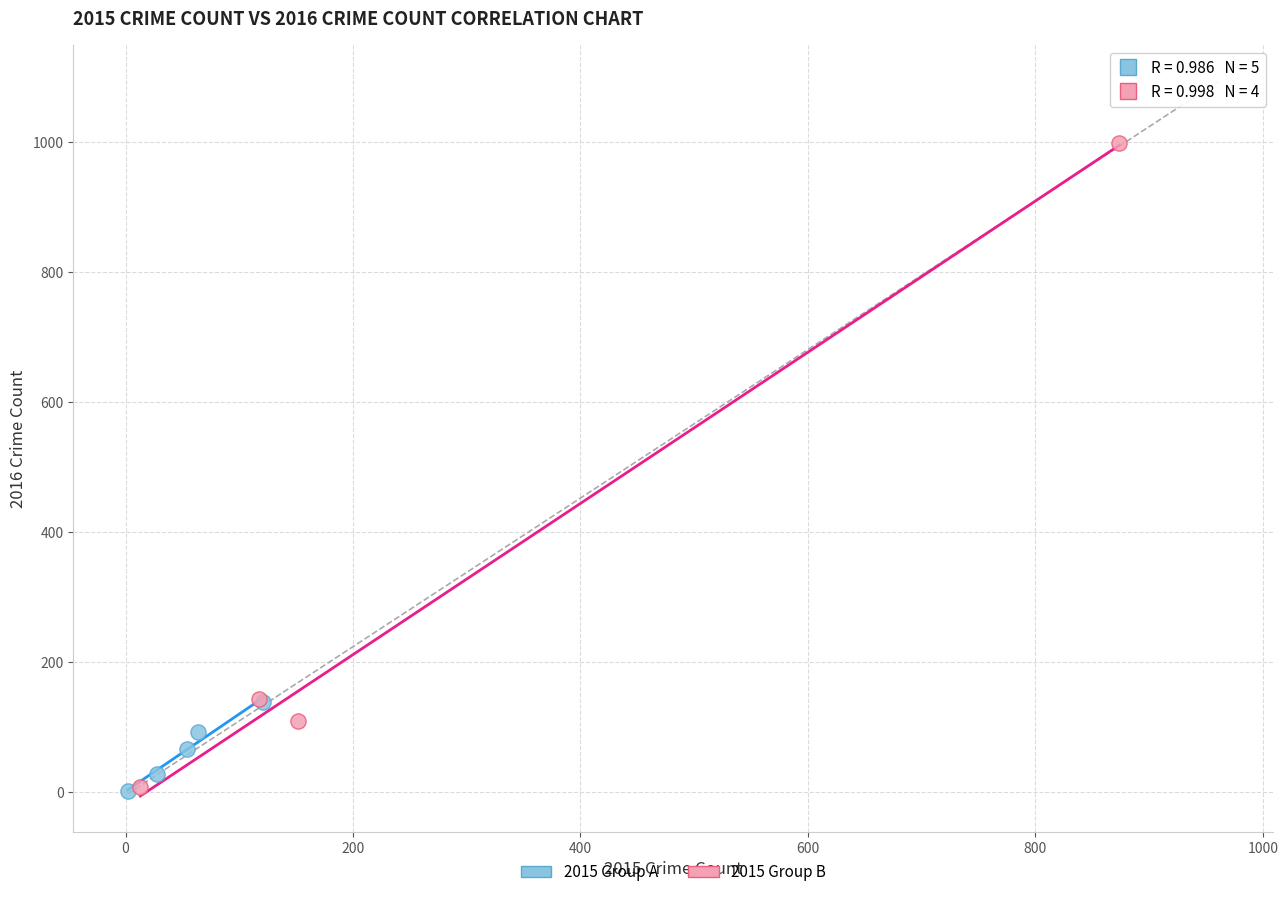

Which series has the largest Y range (max minus min)?

2015 Group B